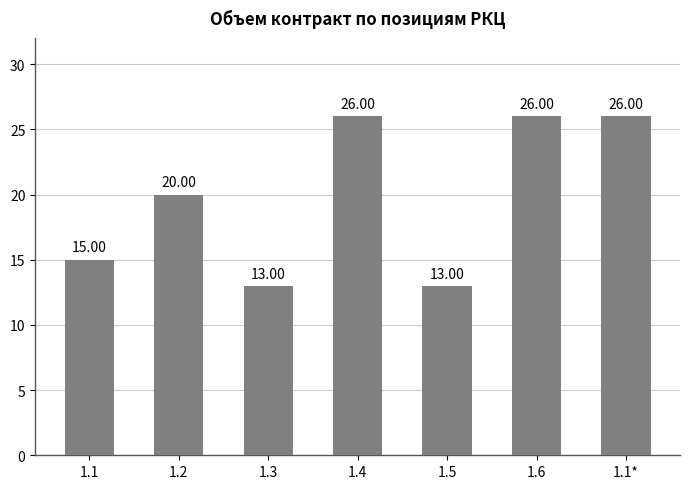

What is the minimum value shown in the chart?

13